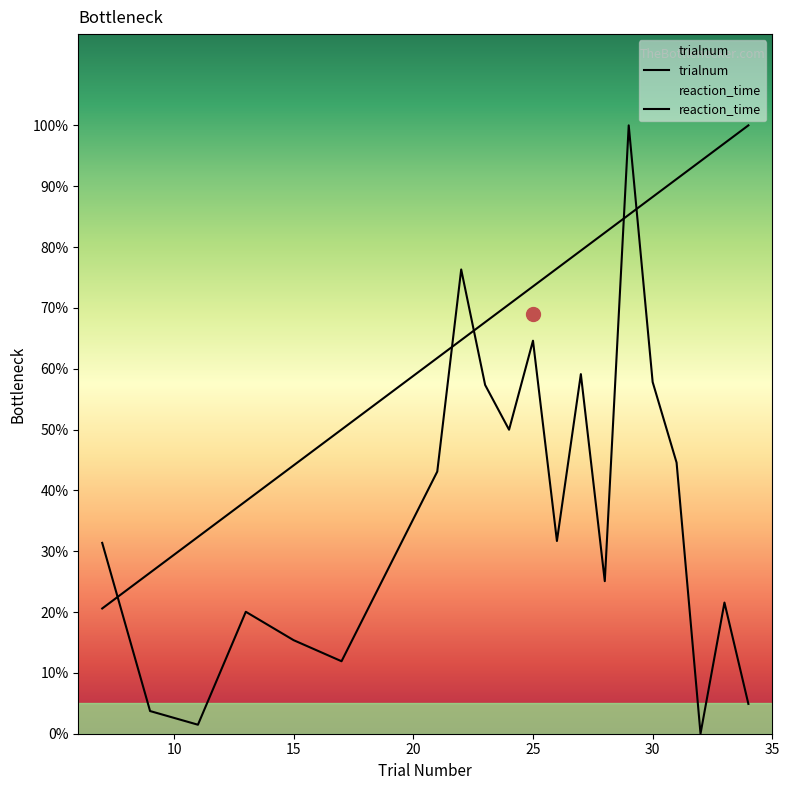

Does the chart display data point markers on the line(s)?

No